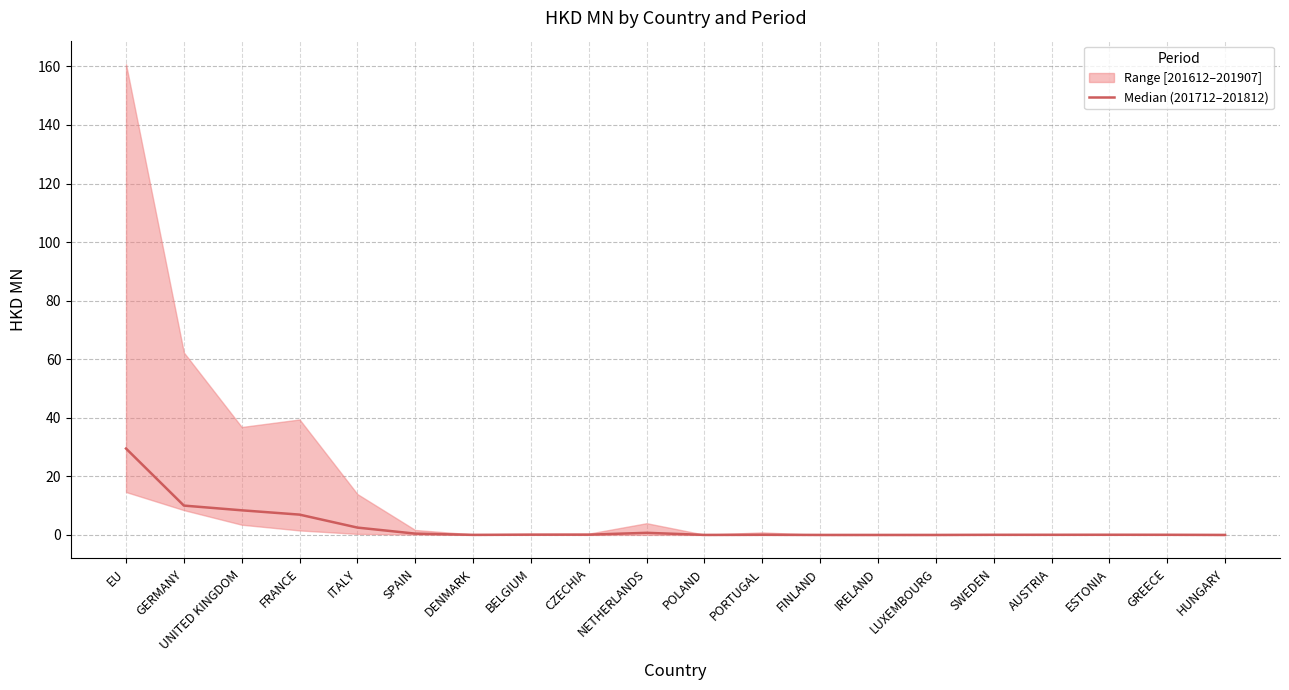

How many lines are shown in the chart?

1